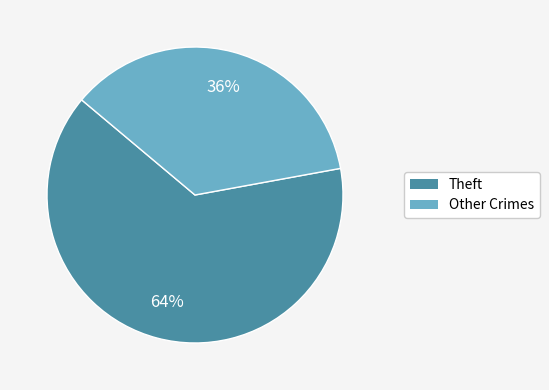

To the nearest percent, what is the average slice percentage?

50%